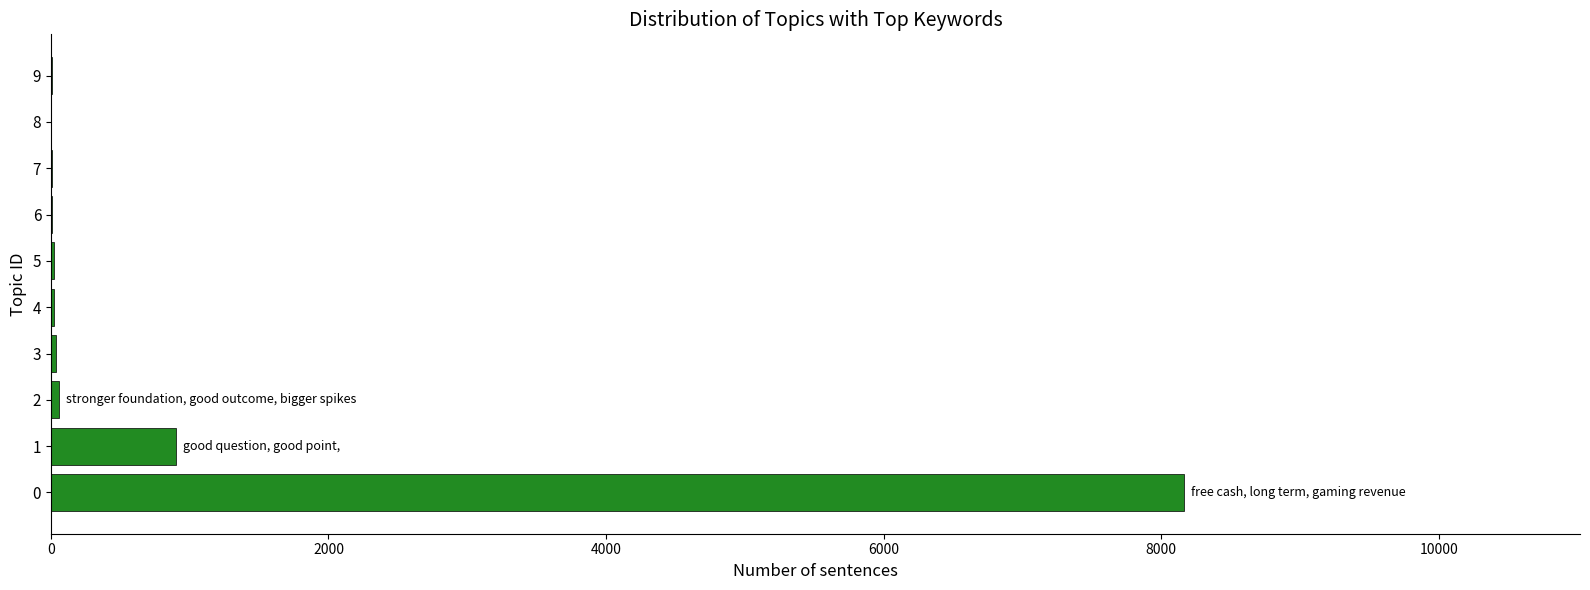

Is it true that the value at 1 is 903?

True